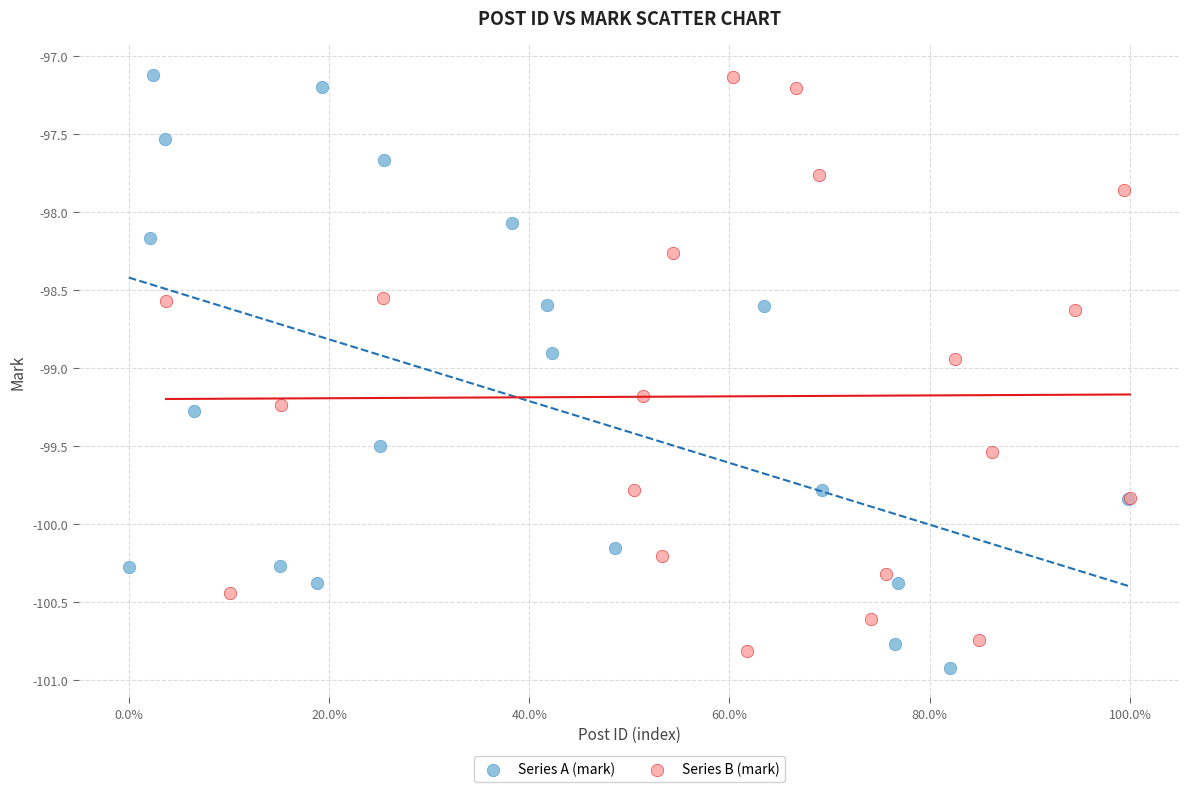

Which series has the largest Y range (max minus min)?

Series A (mark)